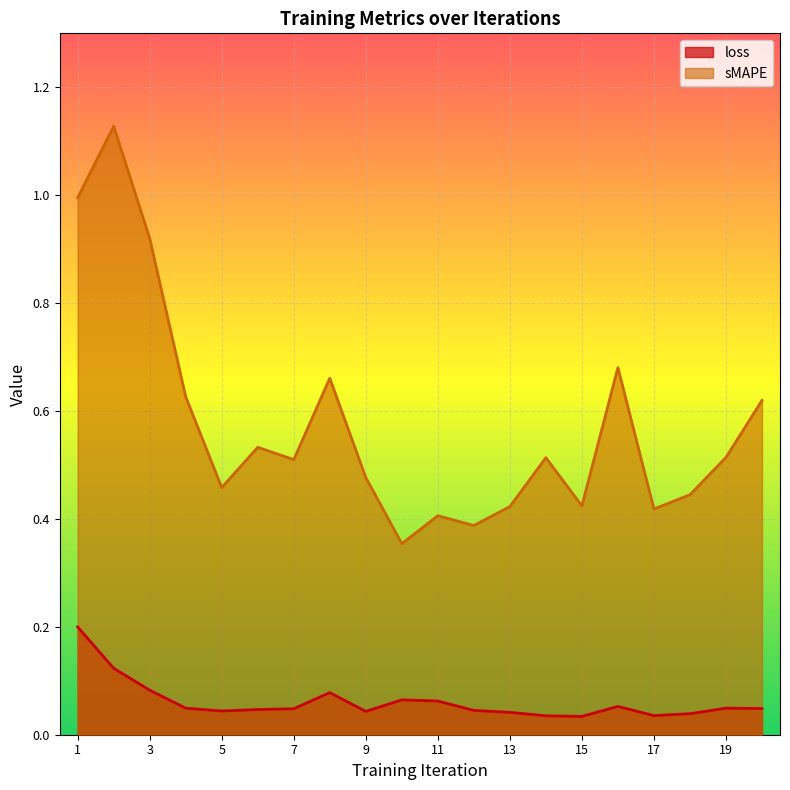

In sMAPE, how many points are lower than both neighbors (excluding endpoints)?

6